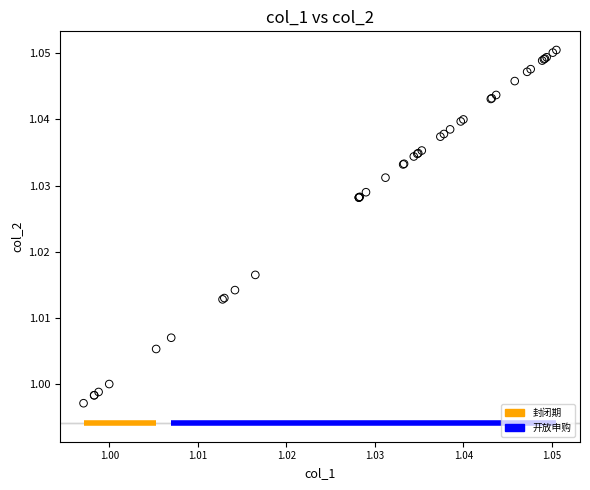

Which series contains the lowest Y value?

封闭期